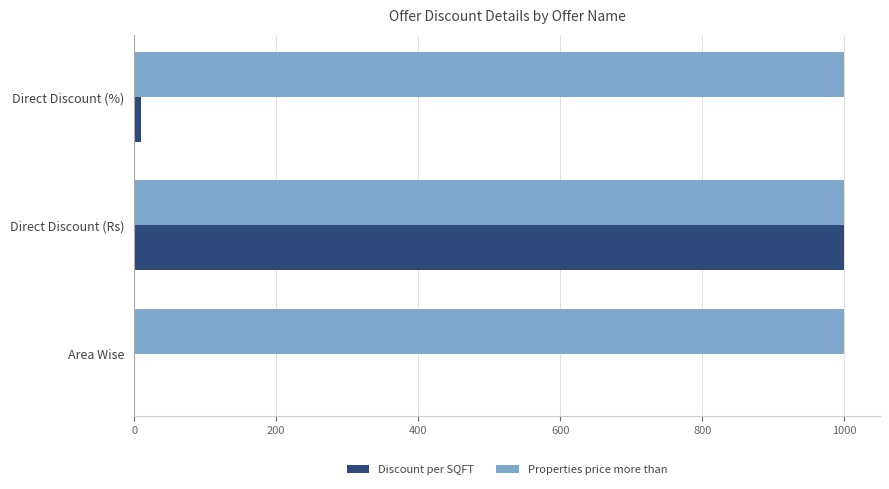

At which category is the sum across all series the highest?

Direct Discount (Rs)